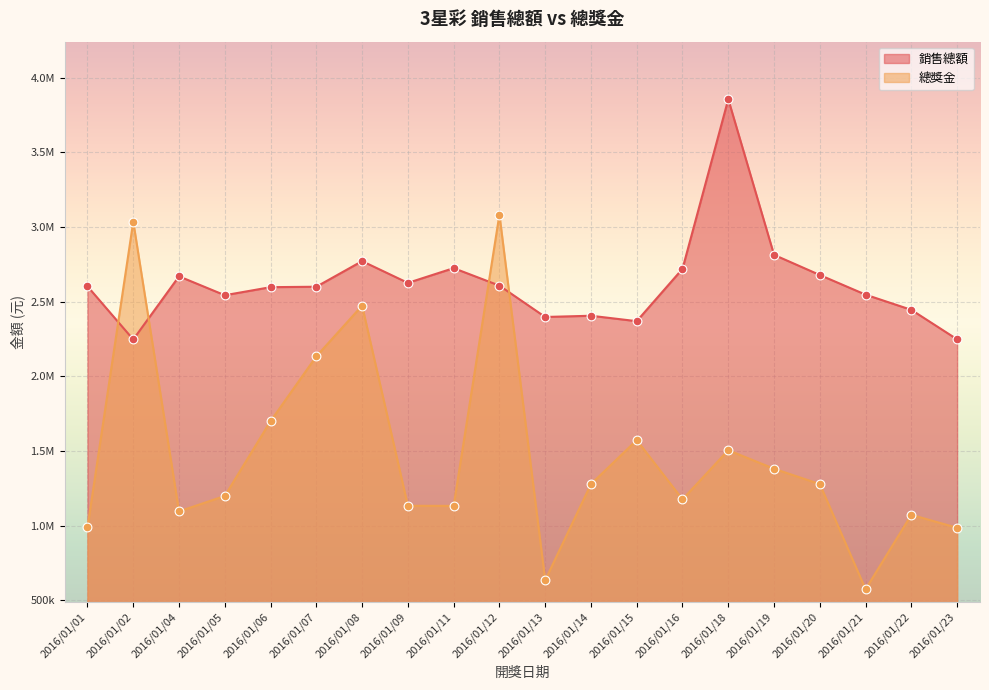

What are all the series names shown in the legend?

銷售總額, 總獎金